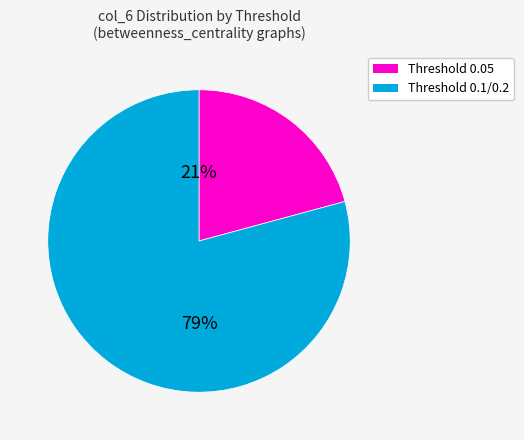

To the nearest percent, what is the difference between the largest and smallest slice percentages?

58%